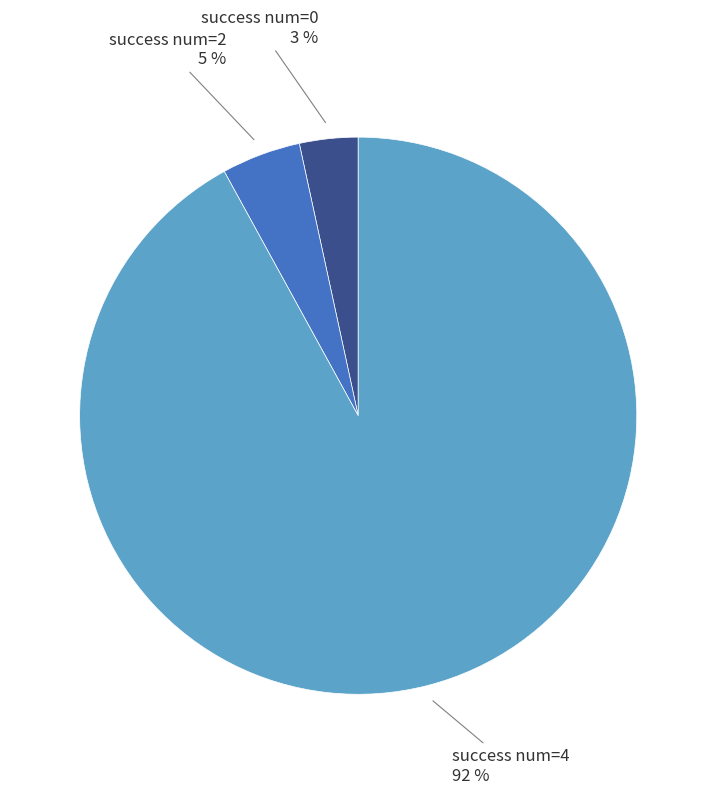

To the nearest percent, what is the average slice percentage?

33%